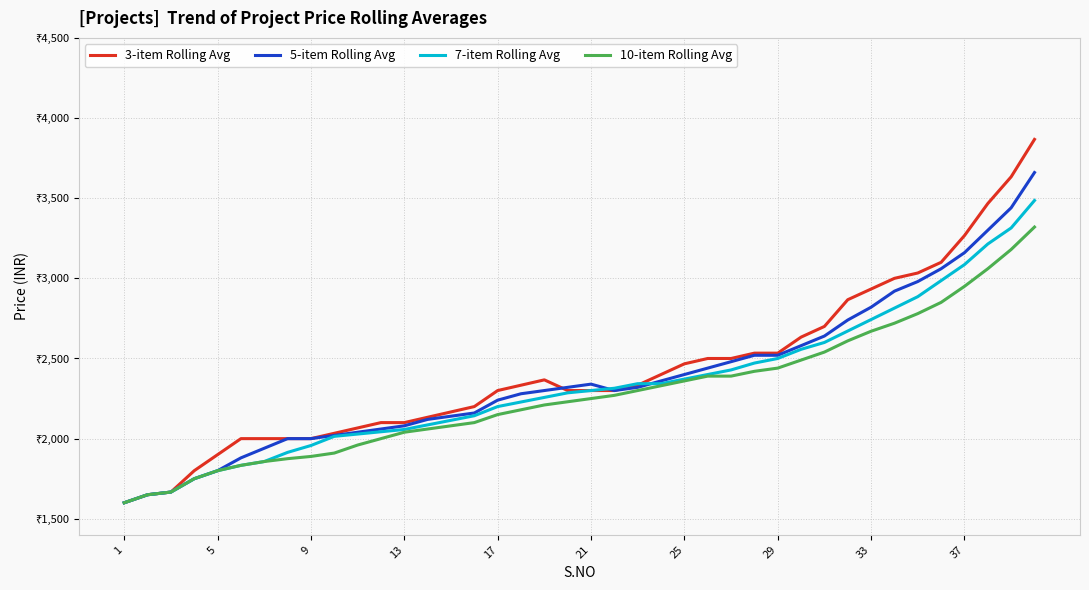

In 3-item Rolling Avg, how many points are higher than both neighbors (excluding endpoints)?

1